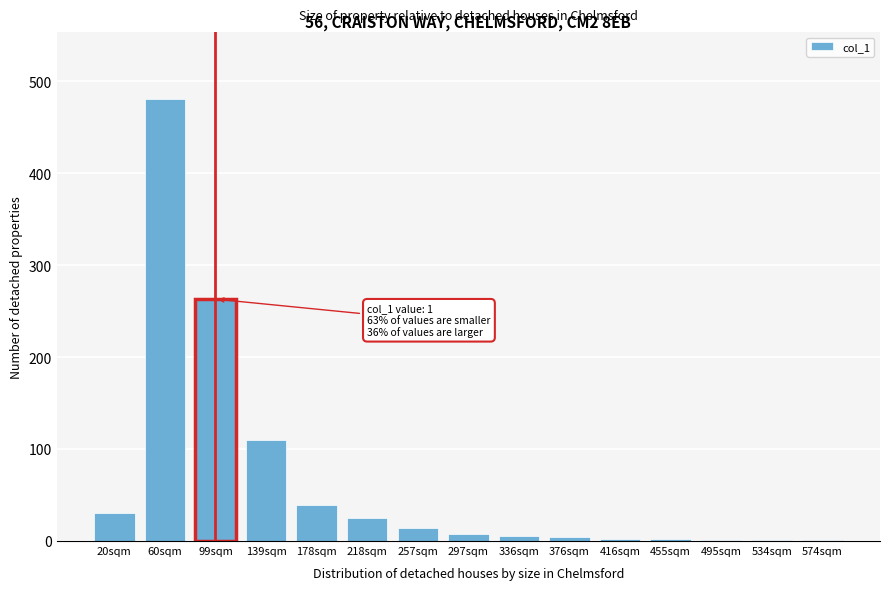

Which label corresponds to the largest value in the chart?

60sqm